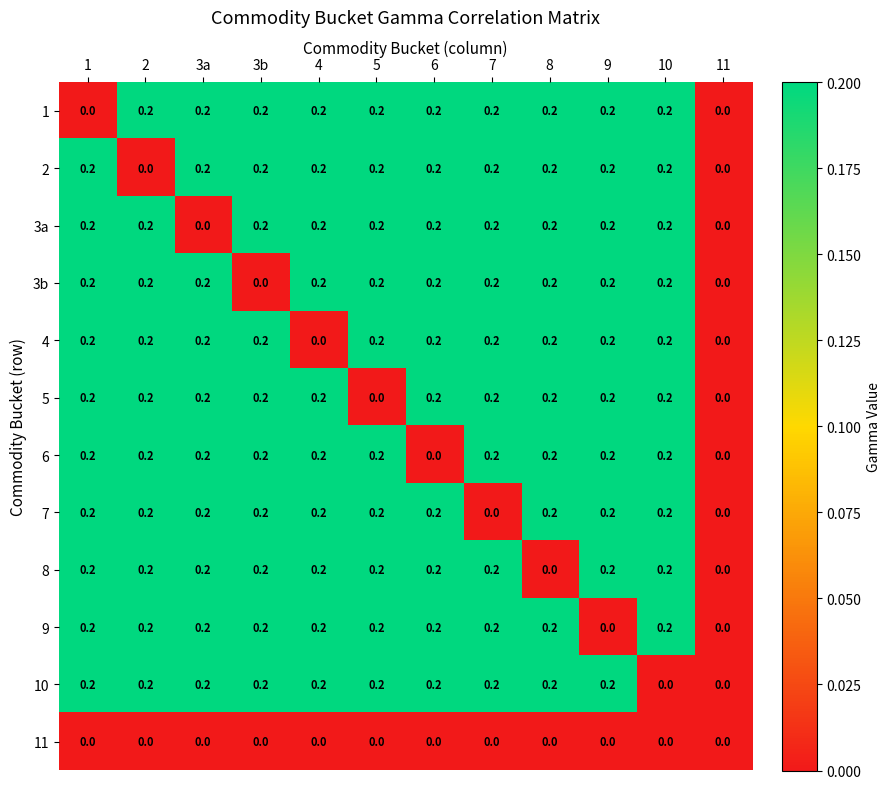

The value of 3a at 1 is 0.2. True or false?

True